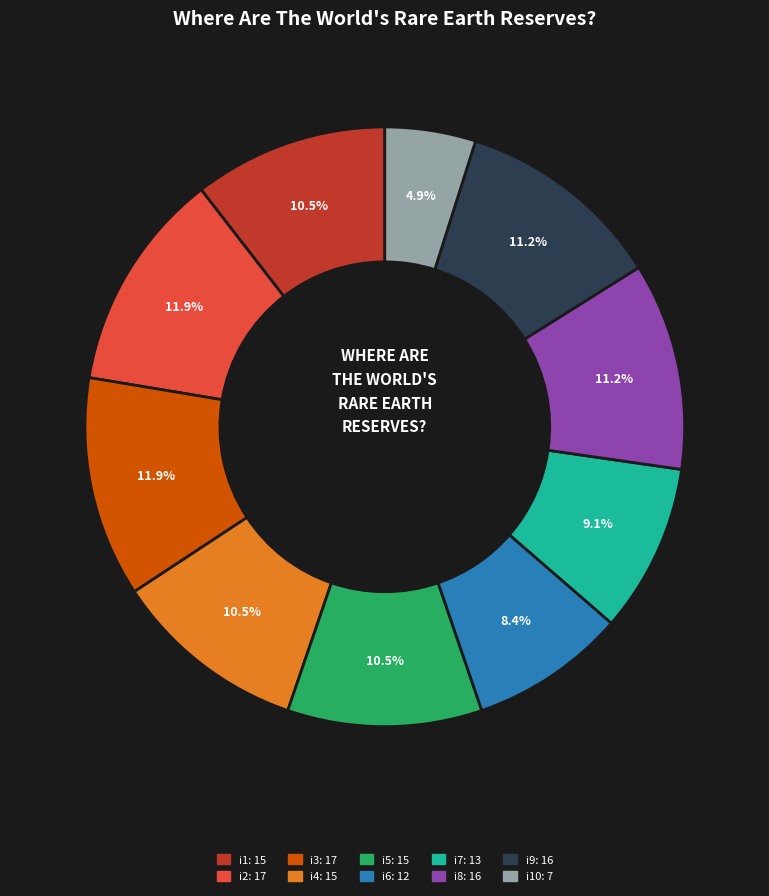

Is there a majority slice in this chart?

No